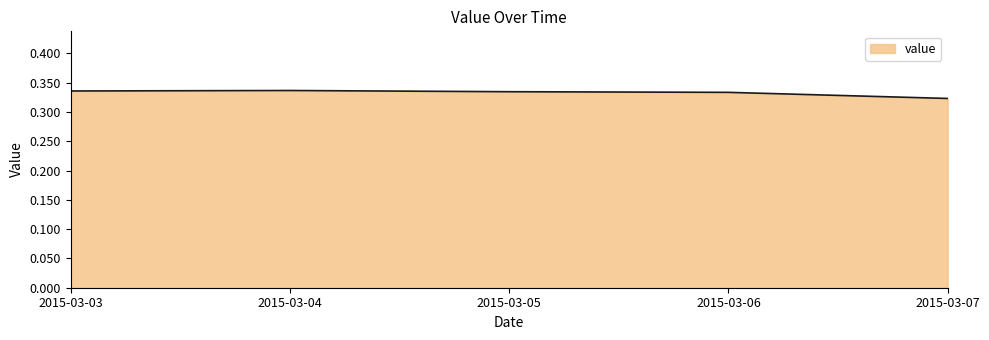

Where is the data nearest to the value 0?

2015-03-07